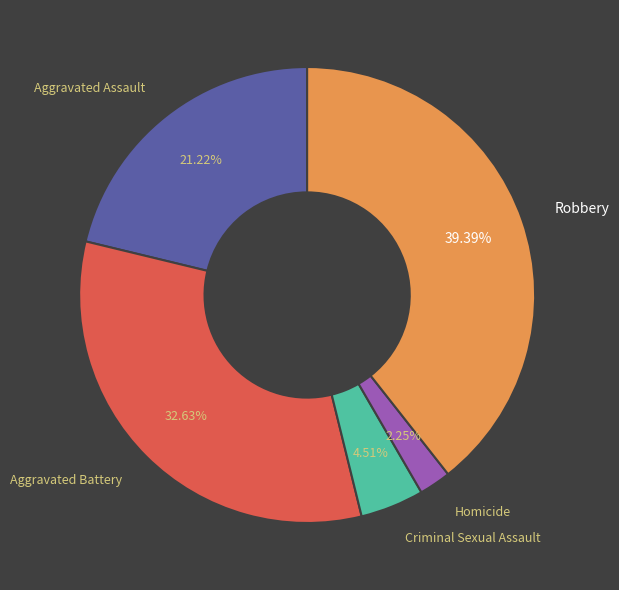

Is the sum of Homicide and Criminal Sexual Assault greater than half?

No